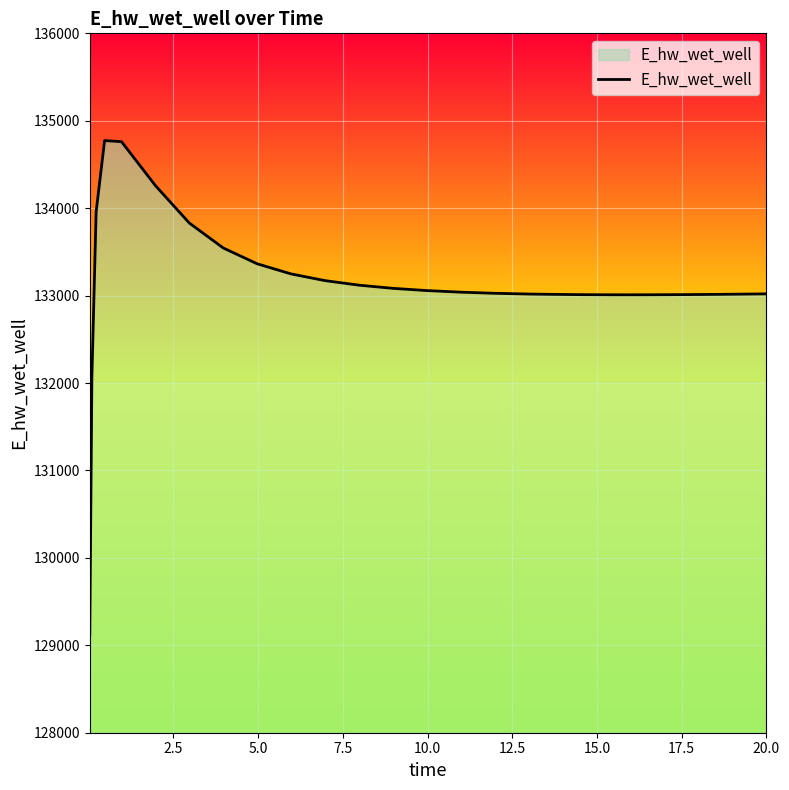

What is the greatest value displayed?

134773.4